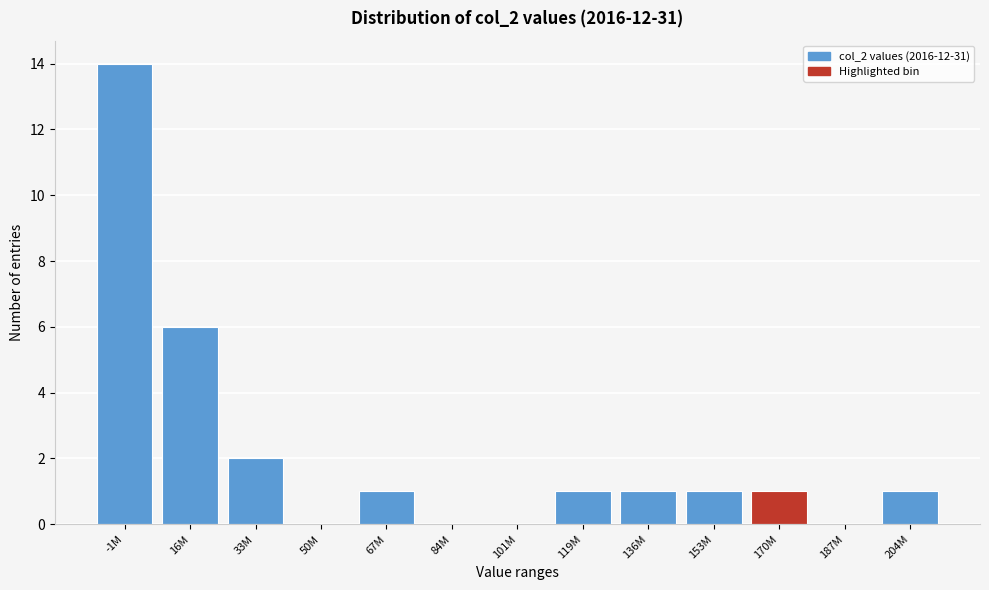

Reading left to right, list all the values displayed in this chart.

-1M=14	16M=6	33M=2	50M=0	67M=1	84M=0	101M=0	119M=1	136M=1	153M=1	170M=1	187M=0	204M=1